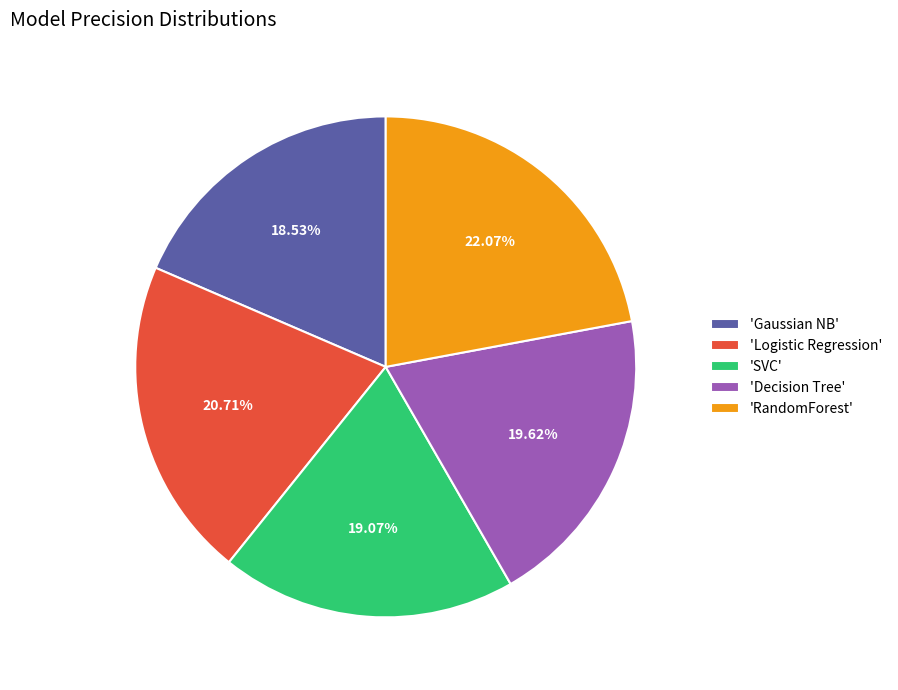

Which has a higher value, 'RandomForest' or 'Logistic Regression'?

'RandomForest'